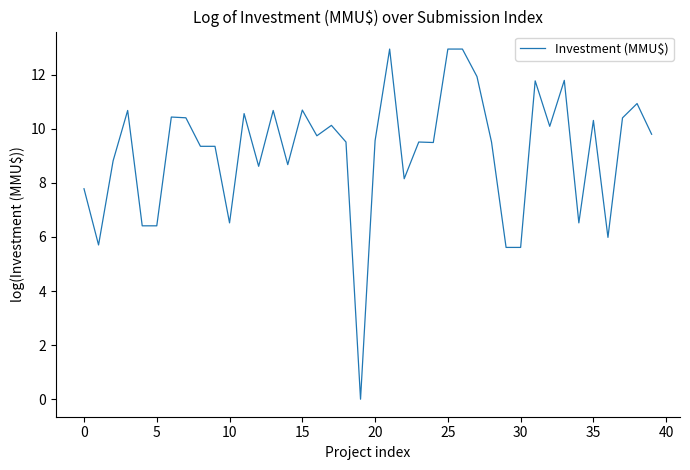

What is the difference between the maximum and minimum values?

12.9